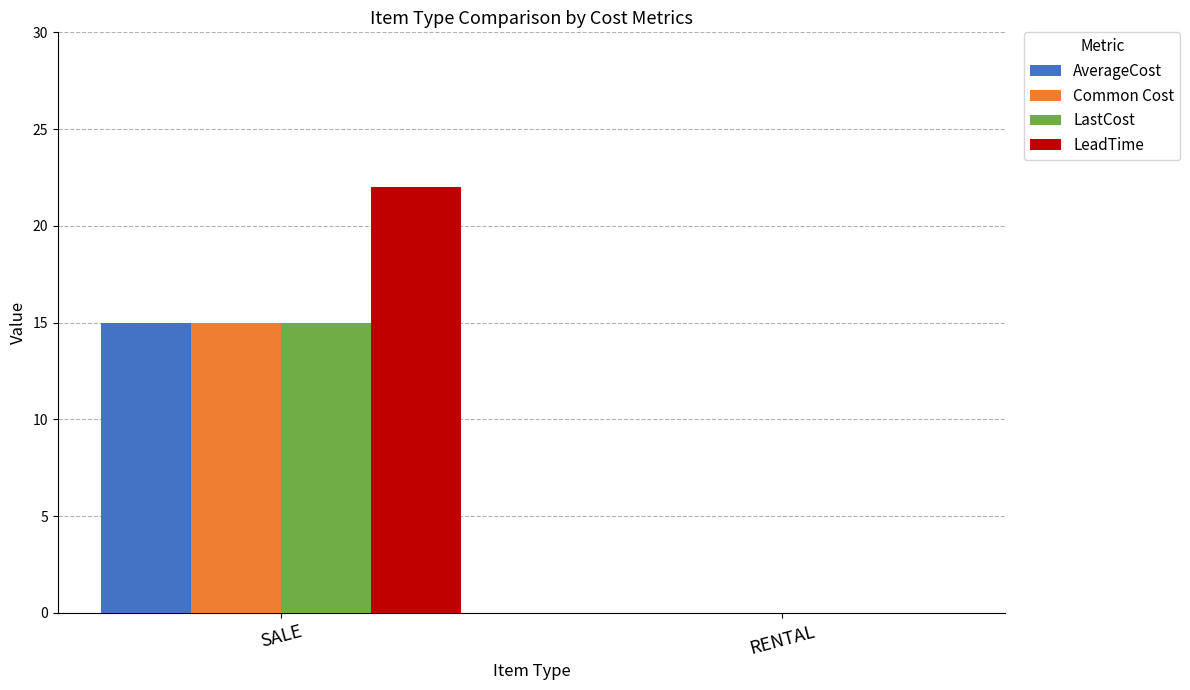

Which series changed the most between SALE and RENTAL?

LeadTime